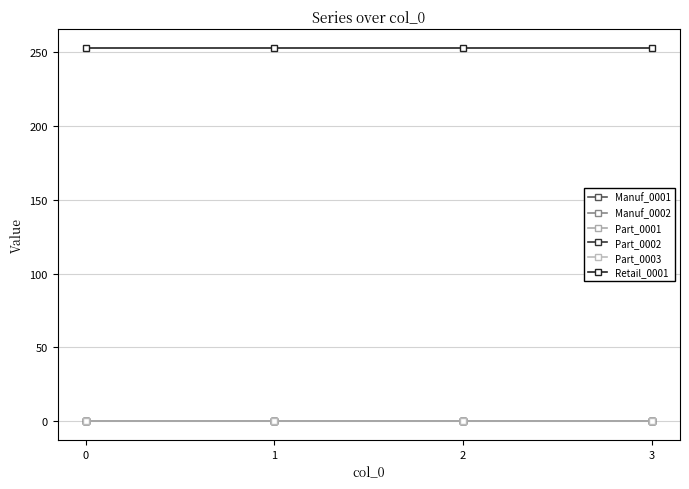

Does the chart have visible grid lines?

Yes